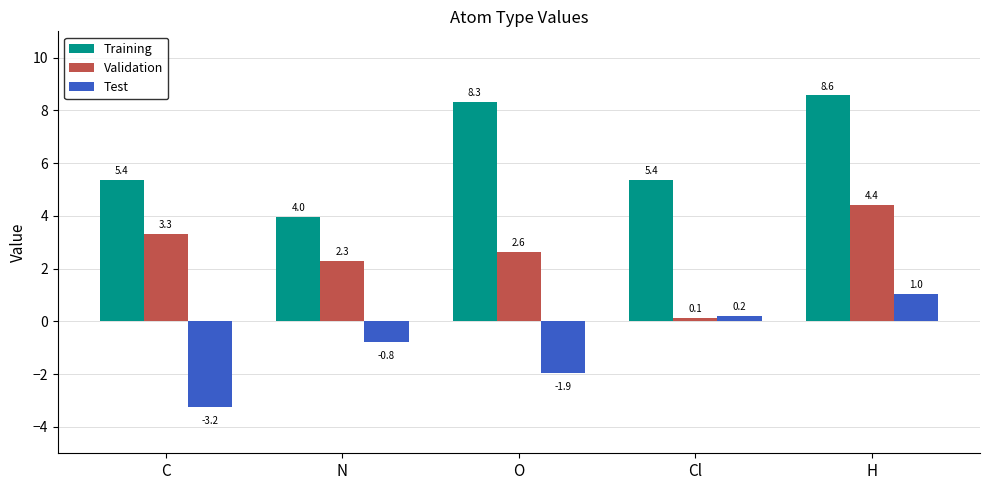

Count the number of data series in this chart.

3